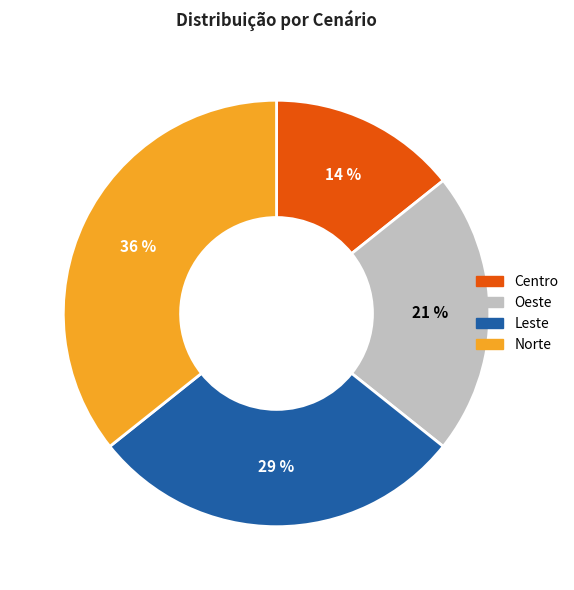

Which has a higher value, Centro or Leste?

Leste